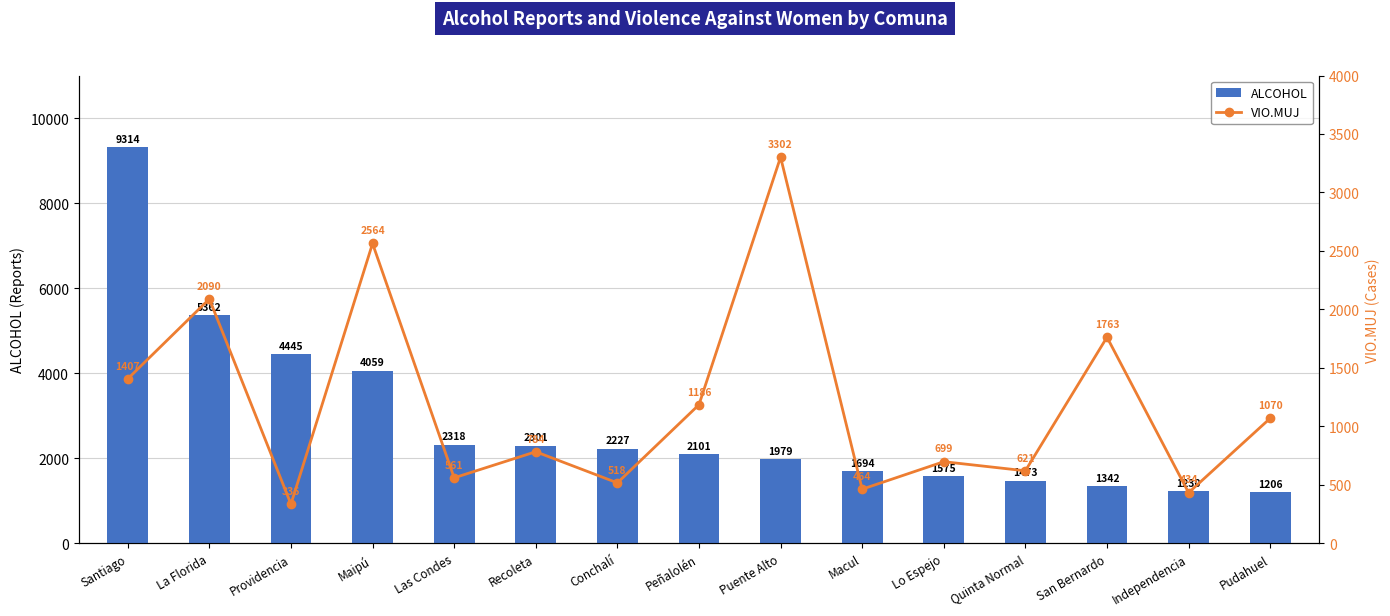

Rank the series by their average value, from lowest to highest.

VIO.MUJ, ALCOHOL